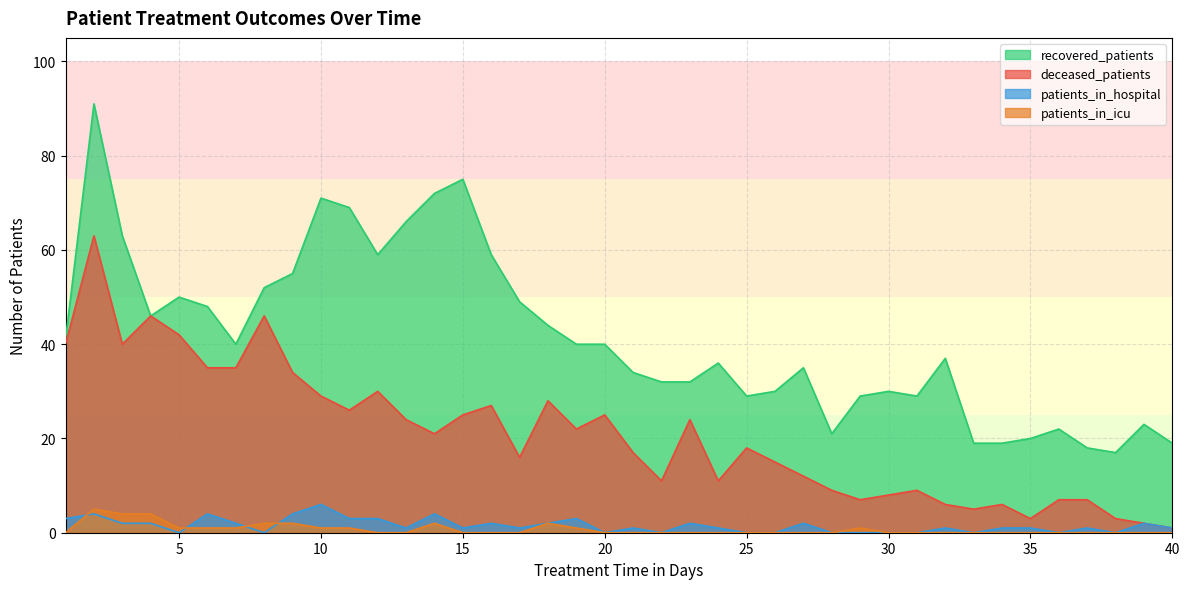

Does the chart have visible grid lines?

Yes